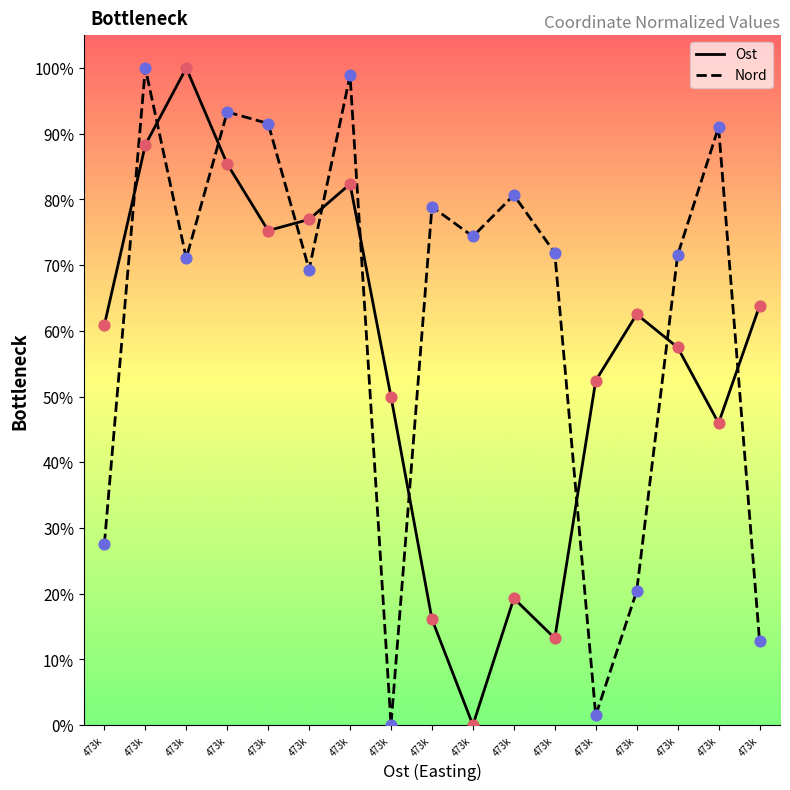

What are all the series names shown in the legend?

Ost, Nord